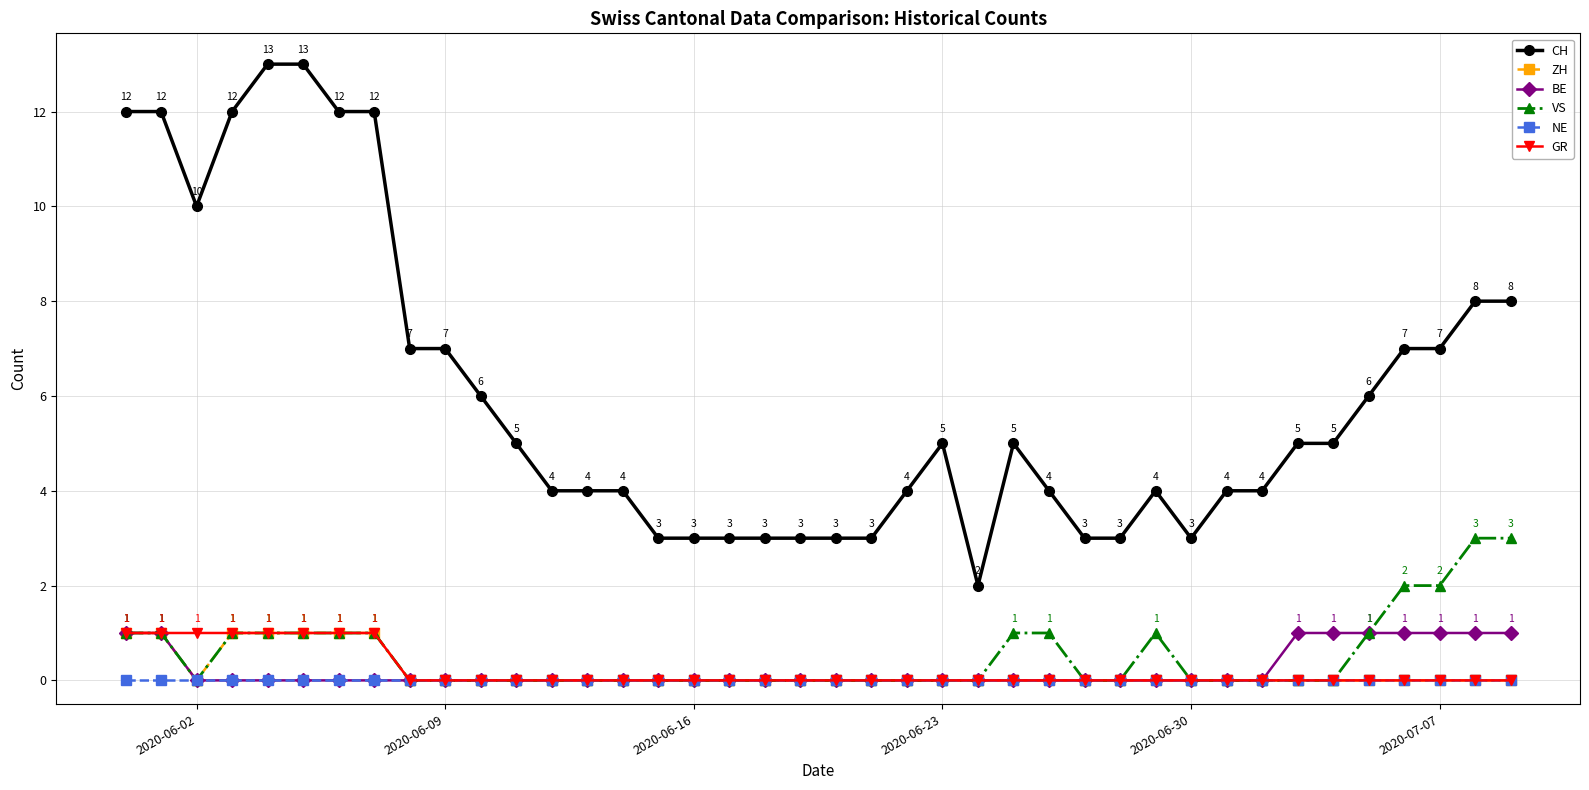

True or false: GR and CH intersect in this chart.

False